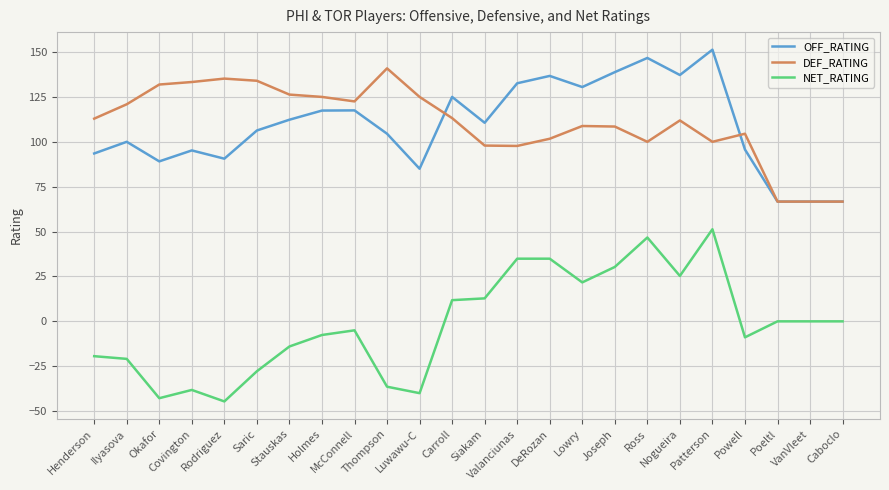

True or false: NET_RATING and OFF_RATING cross at least once.

False